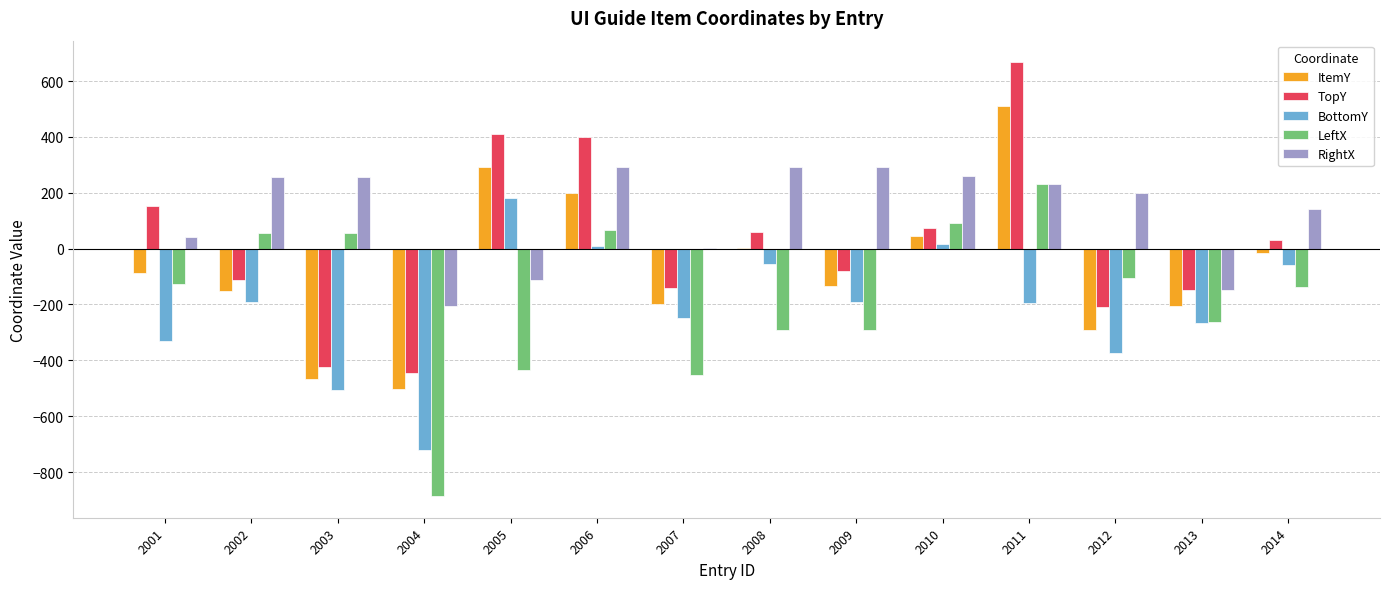

Where does the RightX series first go above 231?

2002